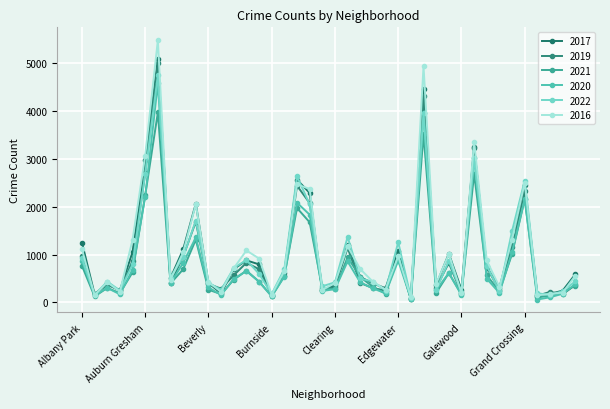

How many series are shown in this chart?

6